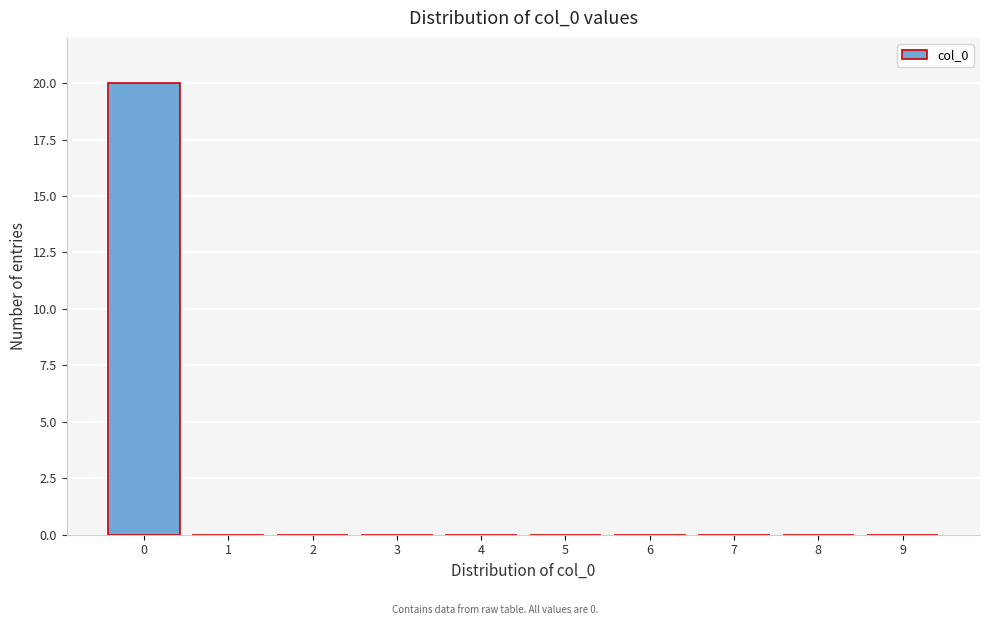

Which range on the x-axis has the tallest bar?

-0.5 to 0.5